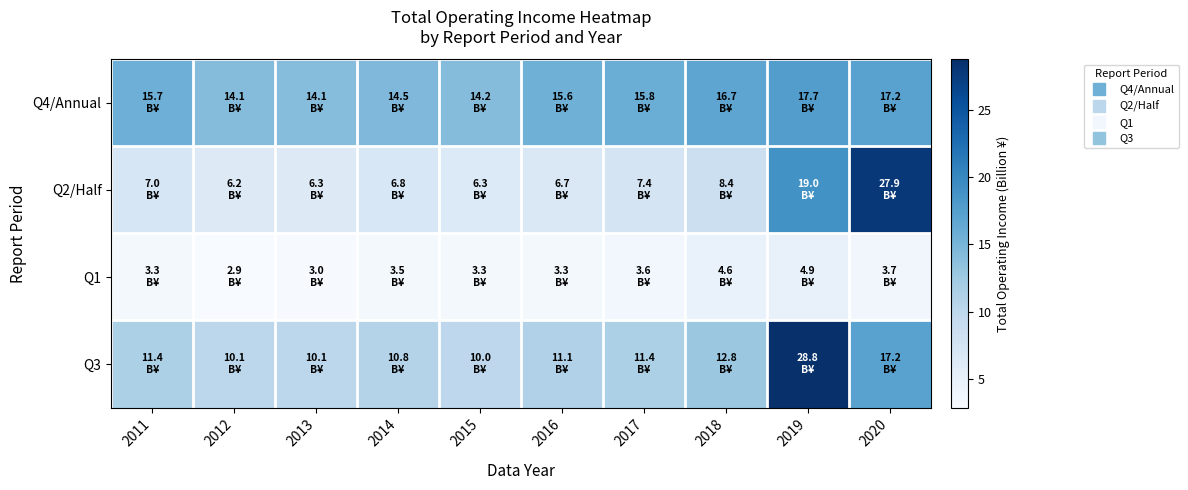

Reading right to left, what are all the values shown in this chart?

Q4/Annual: 2020=17.2	2019=17.7	2018=16.7	2017=15.8	2016=15.6	2015=14.2	2014=14.5	2013=14.1	2012=14.1	2011=15.7
Q2/Half: 2020=27.9	2019=19.0	2018=8.4	2017=7.4	2016=6.7	2015=6.3	2014=6.8	2013=6.3	2012=6.2	2011=7.0
Q1: 2020=3.7	2019=4.9	2018=4.6	2017=3.6	2016=3.3	2015=3.3	2014=3.5	2013=3.0	2012=2.9	2011=3.3
Q3: 2020=17.2	2019=28.8	2018=12.8	2017=11.4	2016=11.1	2015=10.0	2014=10.8	2013=10.1	2012=10.1	2011=11.4